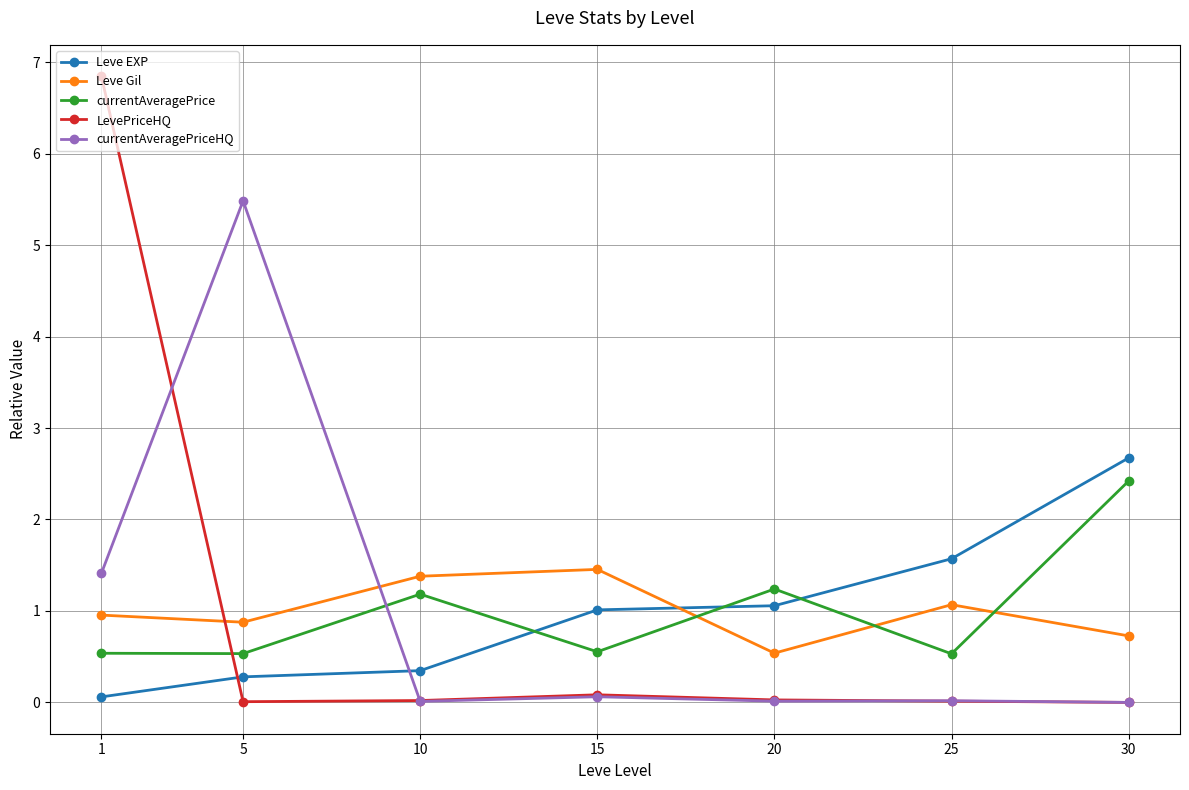

How many lines are shown in the chart?

5